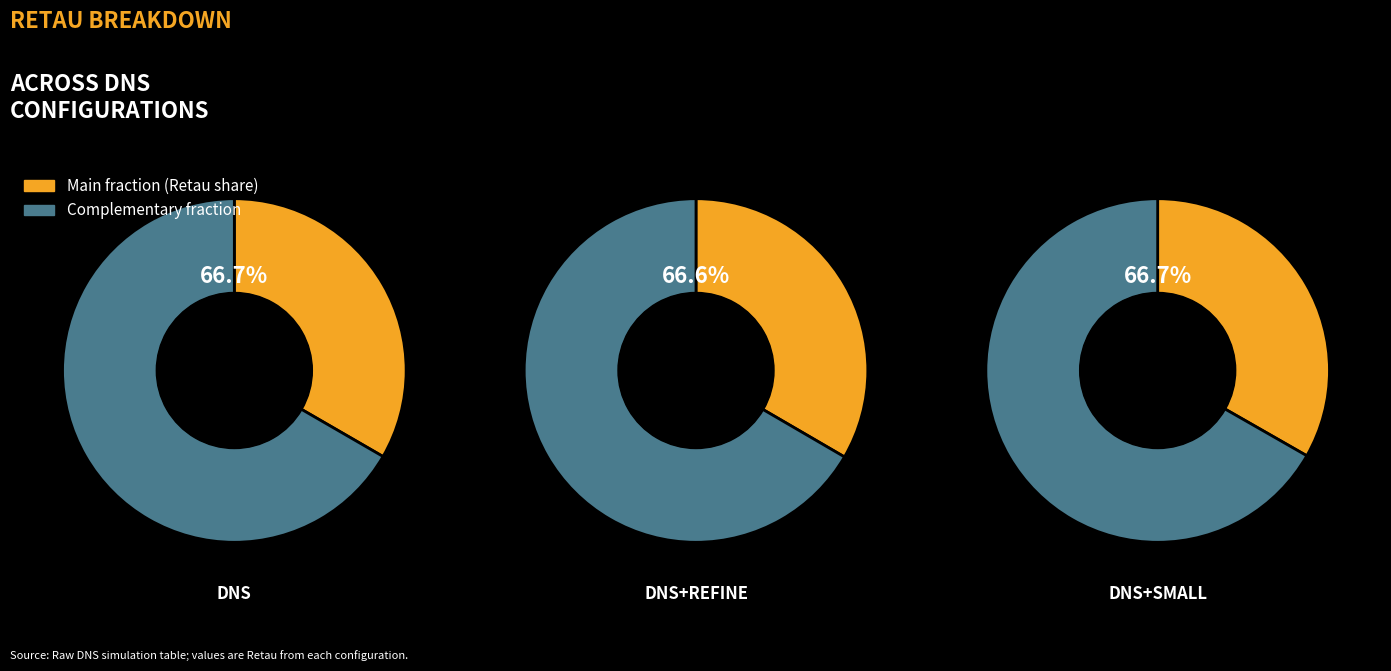

The DNS slice represents 23% of the pie. True or false?

False